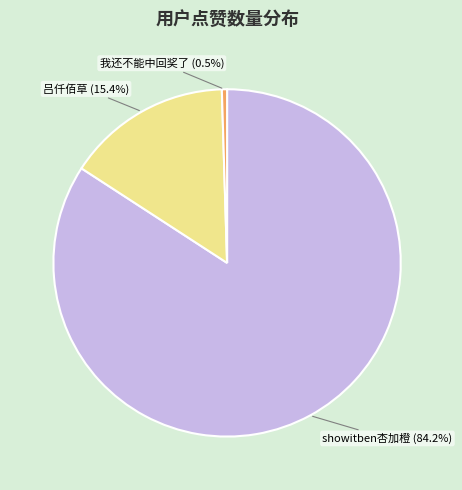

How many slices are in this pie chart?

3